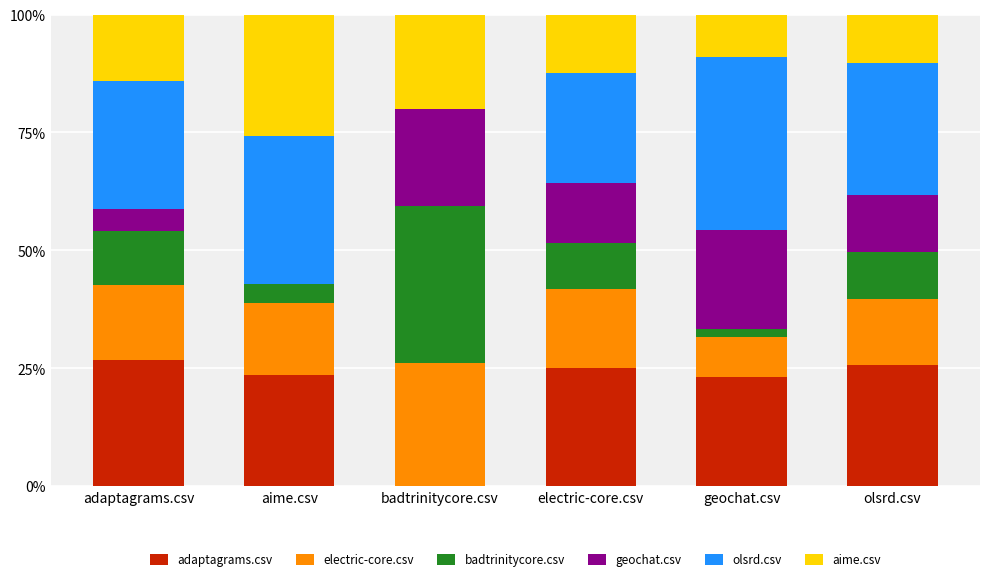

What is the maximum value for adaptagrams.csv?

26.7